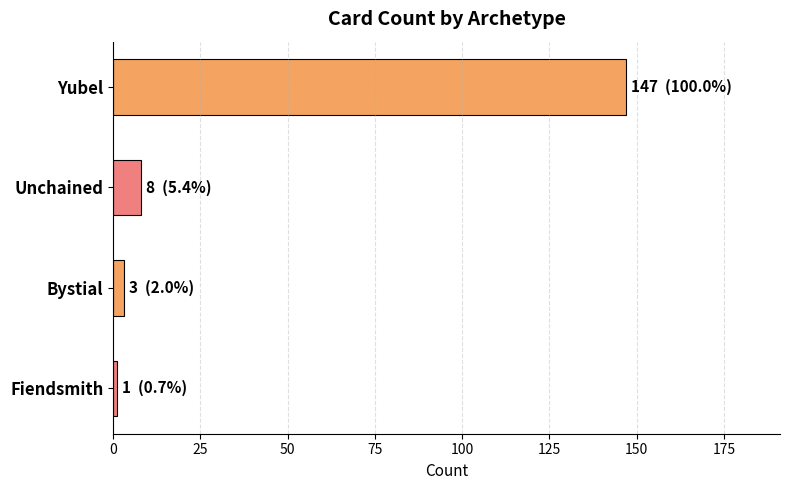

What is the greatest value displayed?

147